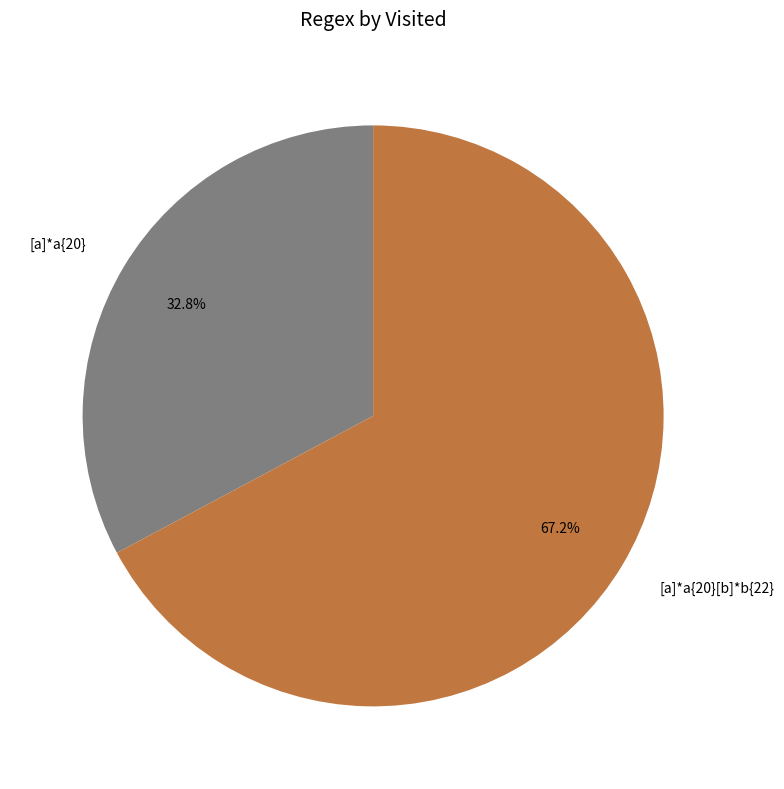

What is the ratio of the value at [a]*a{20}[b]*b{22} to the value at [a]*a{20}?

2.0